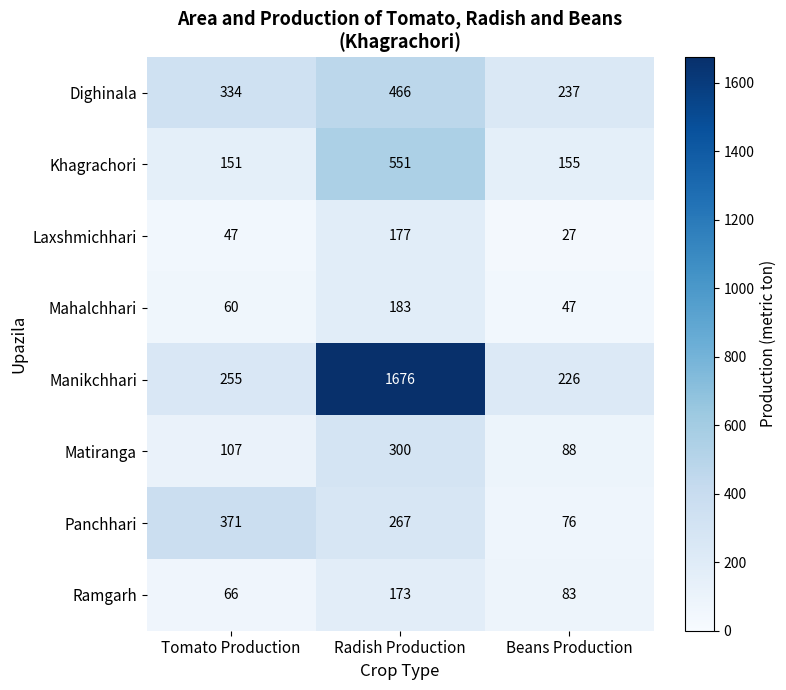

What is the approximate value of Mahalchhari at Beans Production?

47